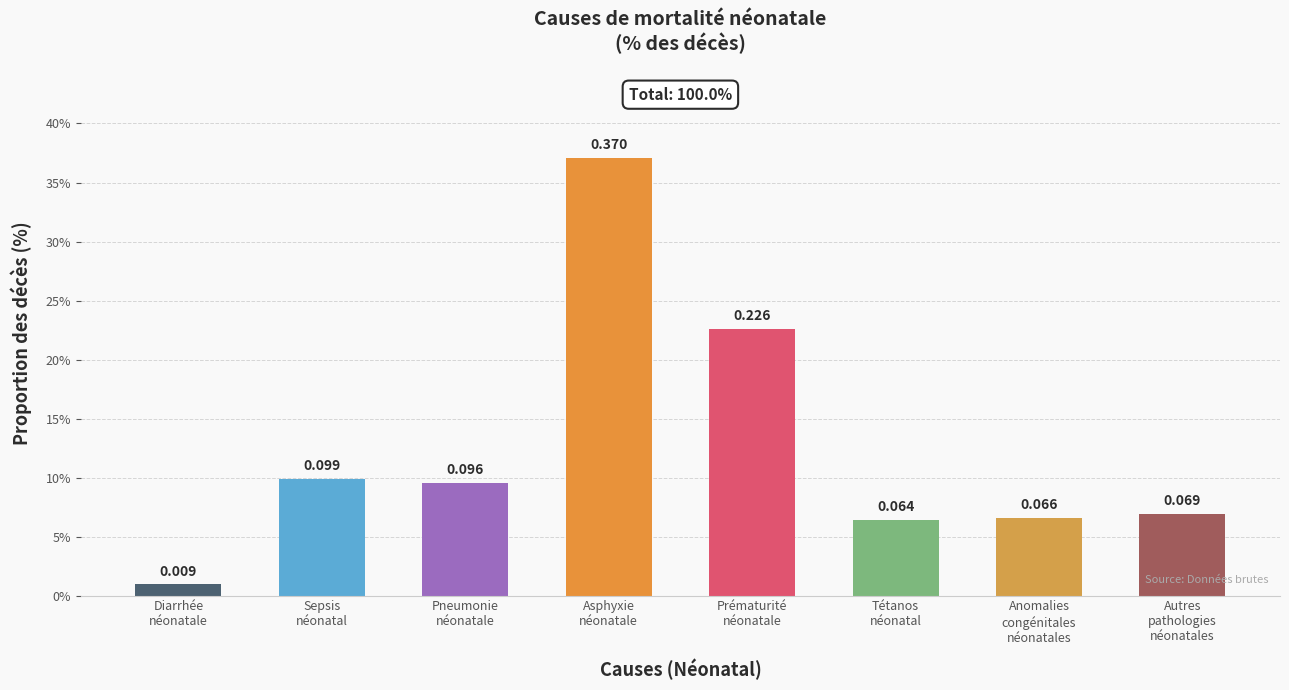

Which category has the lowest value across all series?

Diarrhée
néonatale